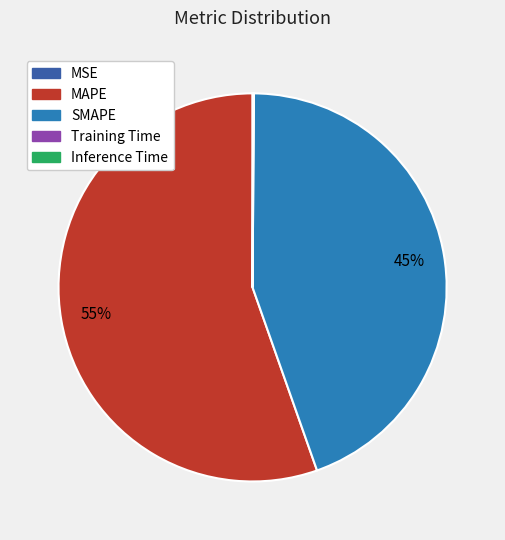

To the nearest percent, what portion does SMAPE represent?

45%